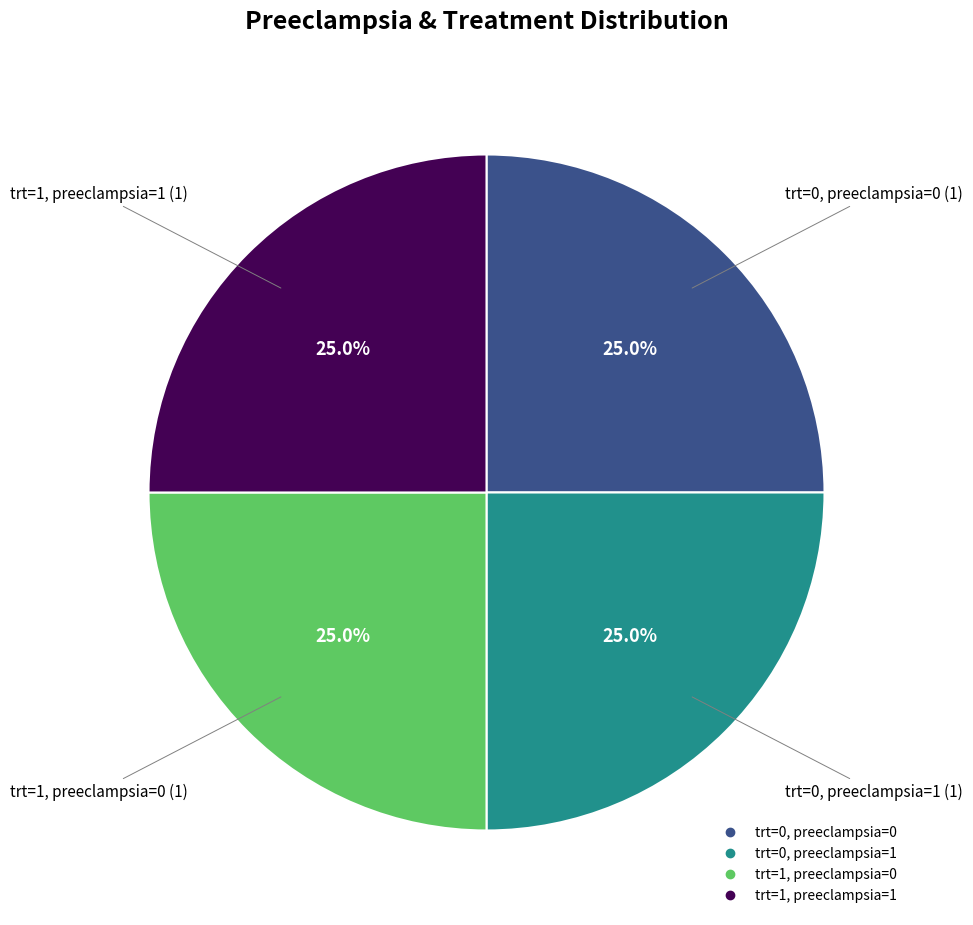

Is trt=0, preeclampsia=0 the majority of the pie?

No